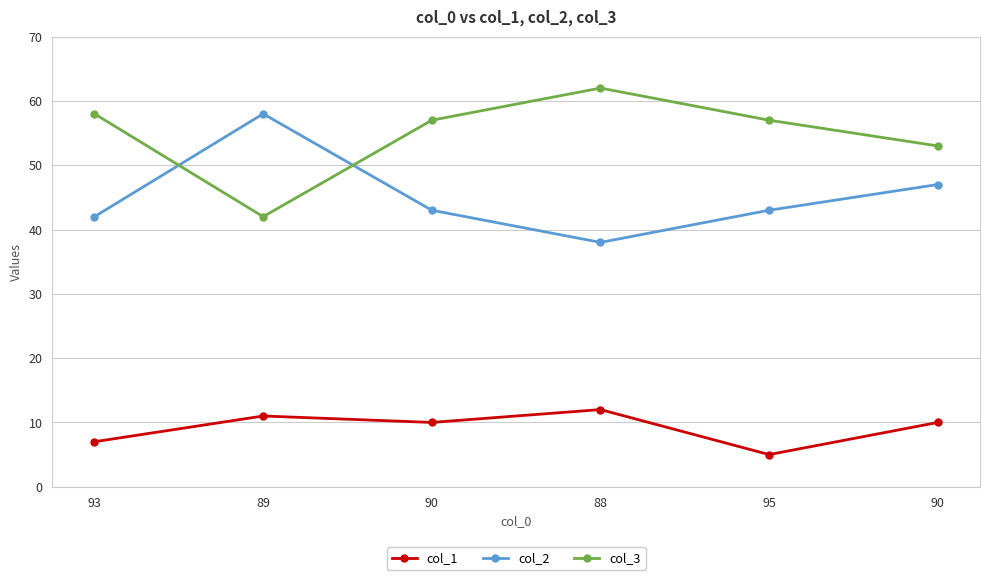

Rank the series by their average value, from highest to lowest.

col_3, col_2, col_1